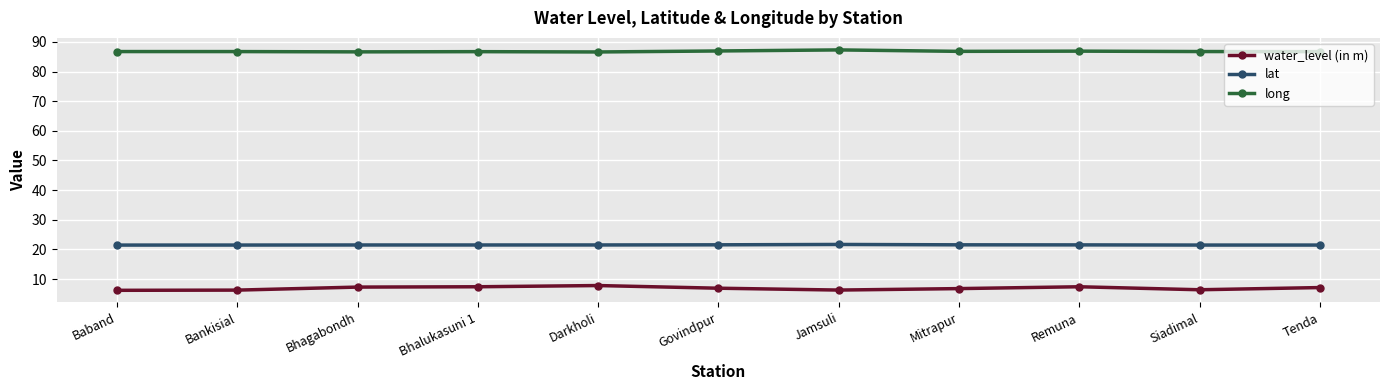

Is the value of long at Remuna greater than the value of lat at Bhalukasuni 1?

Yes